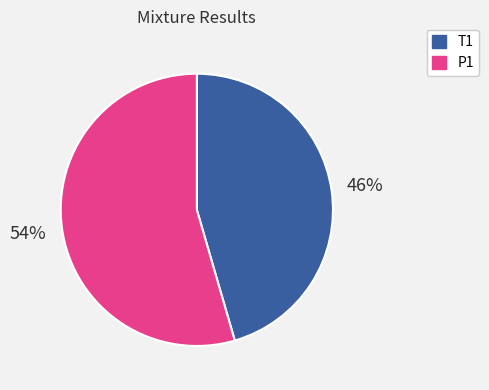

Rank the categories by value from highest to lowest.

P1, T1